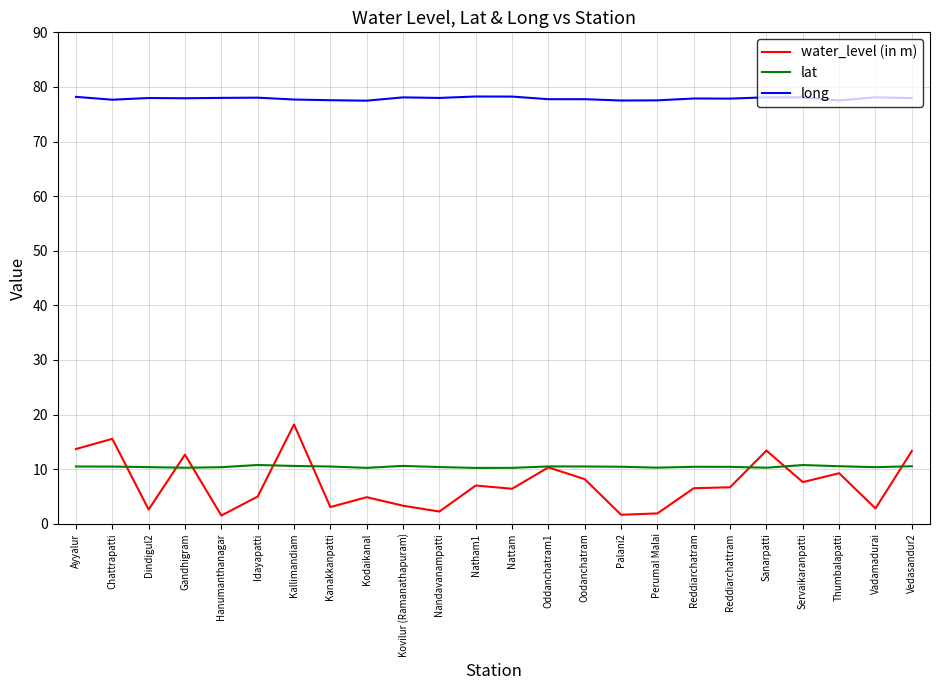

What position from the right is Sanarpatti?

5